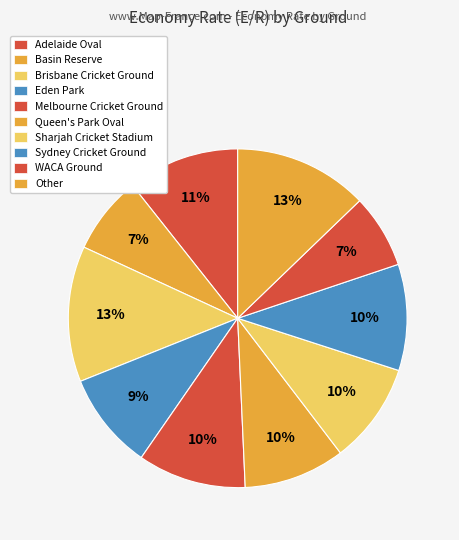

What is the ratio of the value at Melbourne Cricket Ground to the value at Other?

0.8